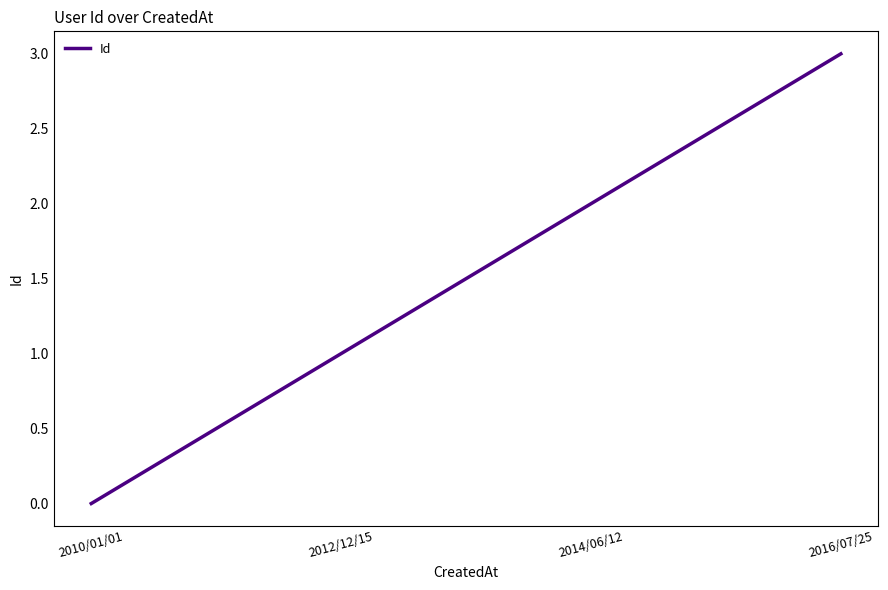

Reading left to right, what are all the values shown in this chart?

2010/01/01=0	2012/12/15=1	2014/06/12=2	2016/07/25=3